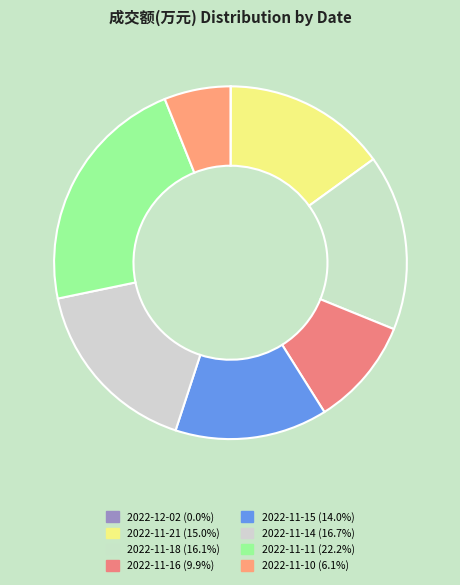

Combined, what portion of the pie is 2022-11-16 and 2022-11-14?

26.6%